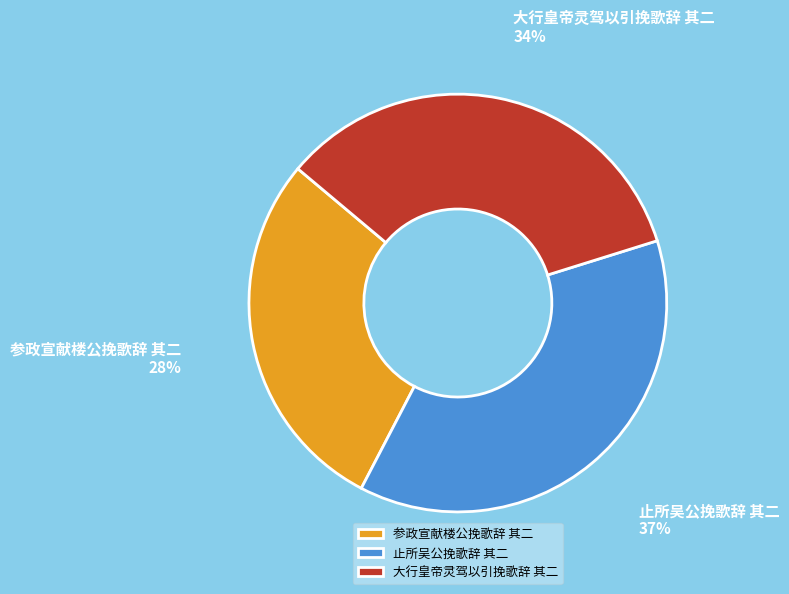

True or false: 参政宣献楼公挽歌辞 其二 accounts for 28% of the total.

True